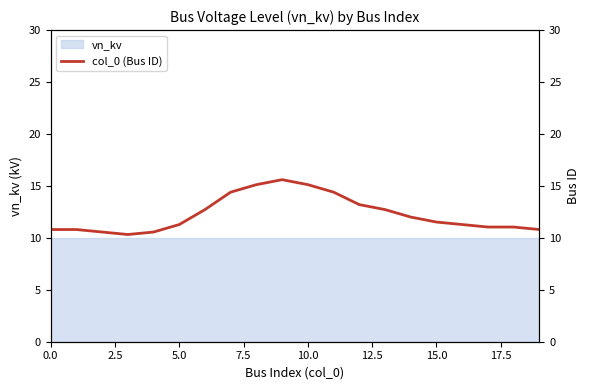

Is it true that the value at 0.0 is 10.8?

True